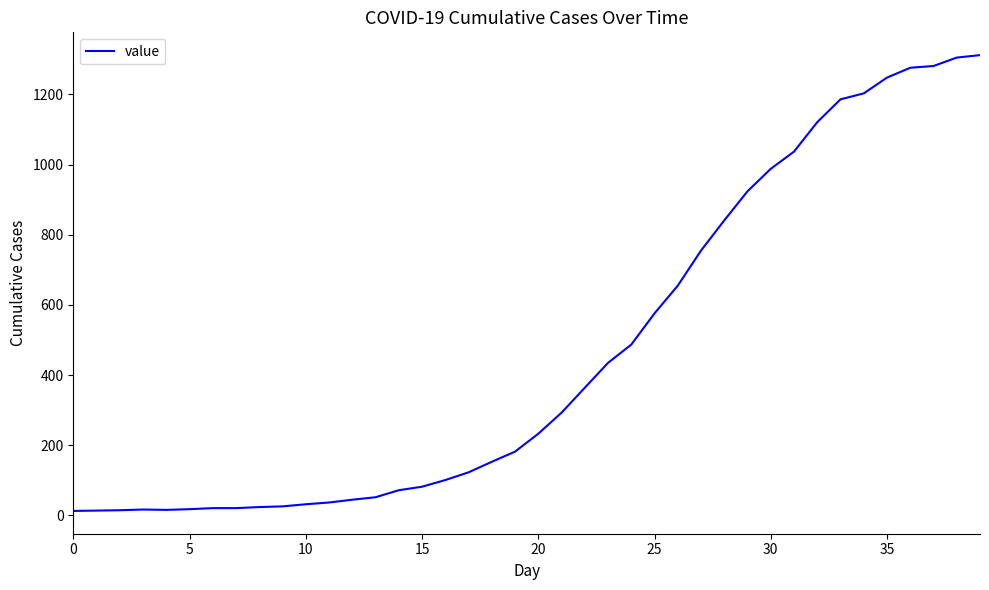

What is the maximum value shown in the chart?

1312